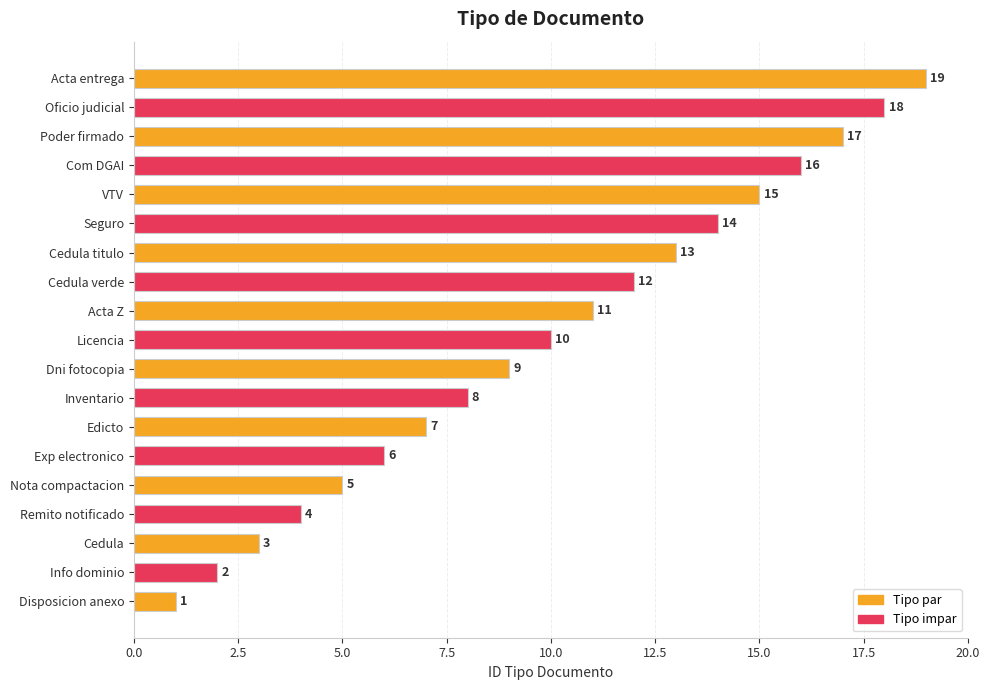

Count the number of categories in the chart.

19